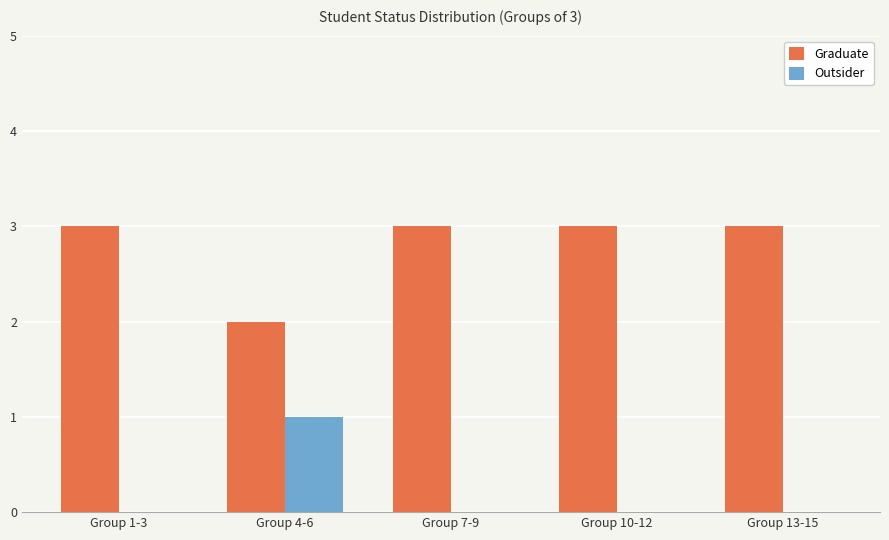

What is the sum of the Graduate values at Group 4-6 and Group 10-12?

5